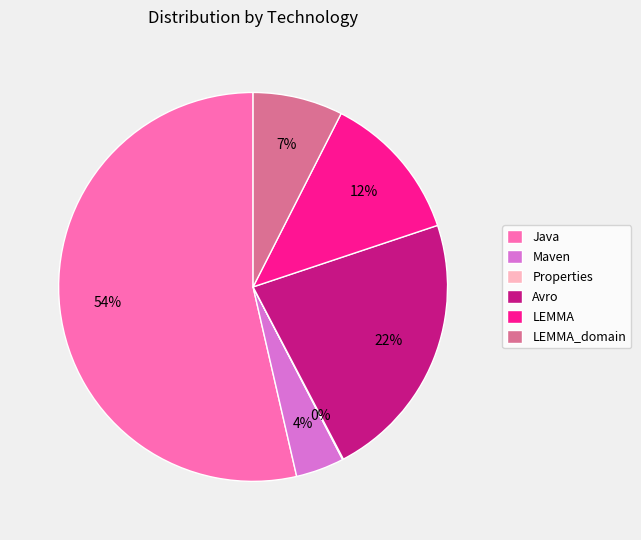

Is the sum of Maven and Avro greater than half?

No